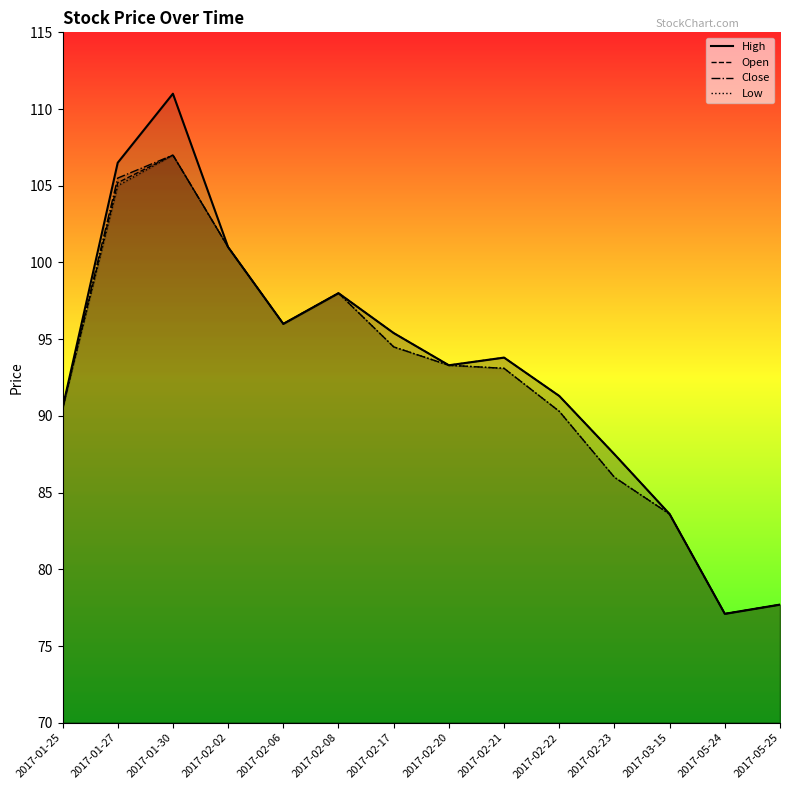

At which label does Open reach its peak?

2017-01-30